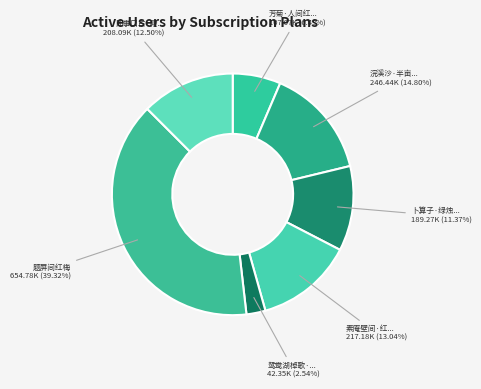

Count the number of slices in the pie.

7